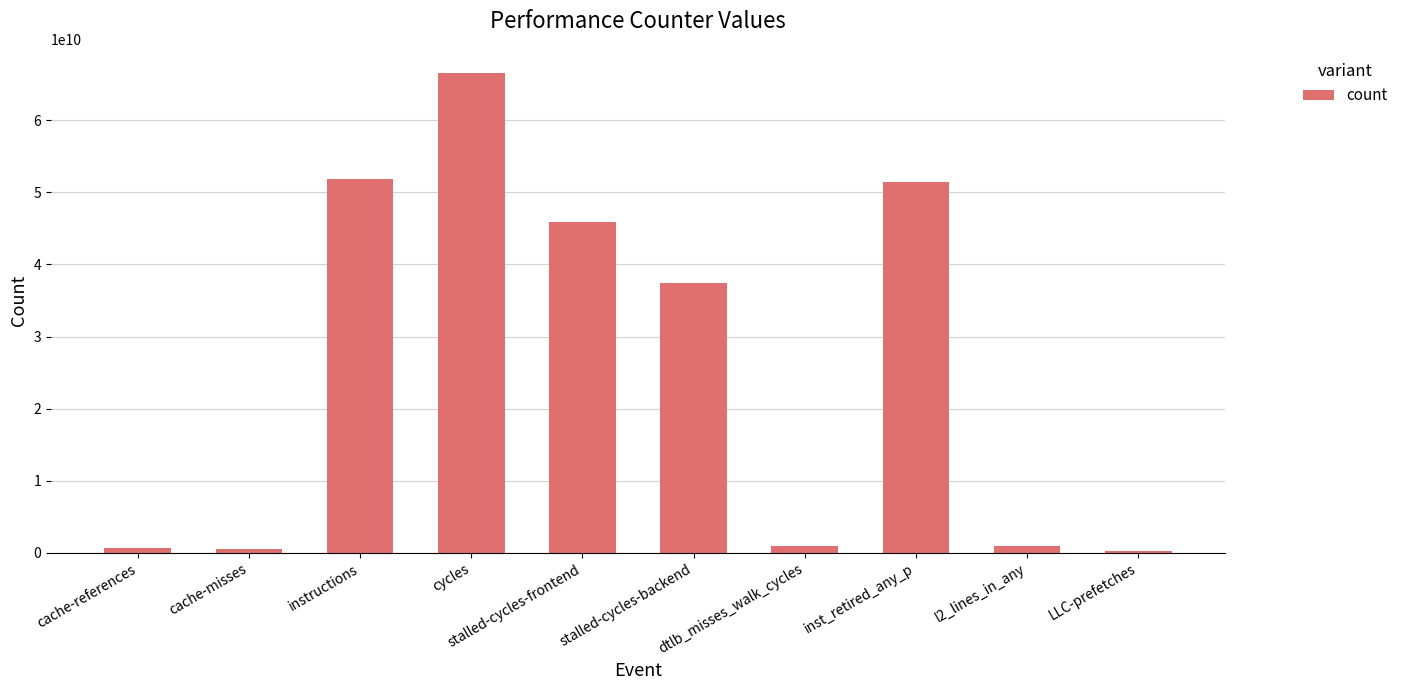

Does the chart contain stacked bars?

No